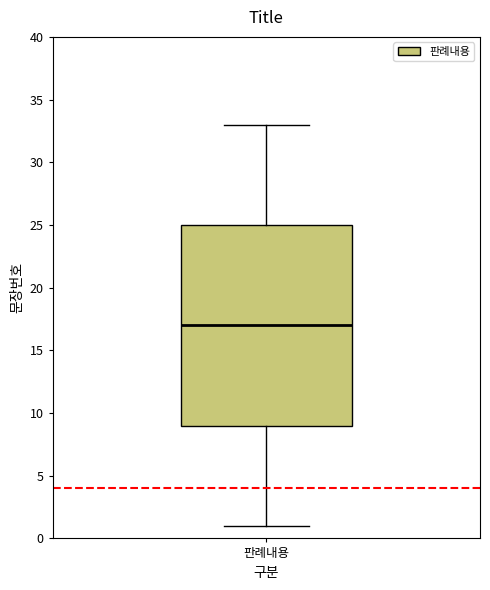

Transcribe this box plot: give where the median line is, the range the box spans, and where the two whiskers end, as read against the y-axis. The values are not printed on the chart, so give them approximately, as read against the axis.

median 17, box 9 to 25, whiskers 1 to 33